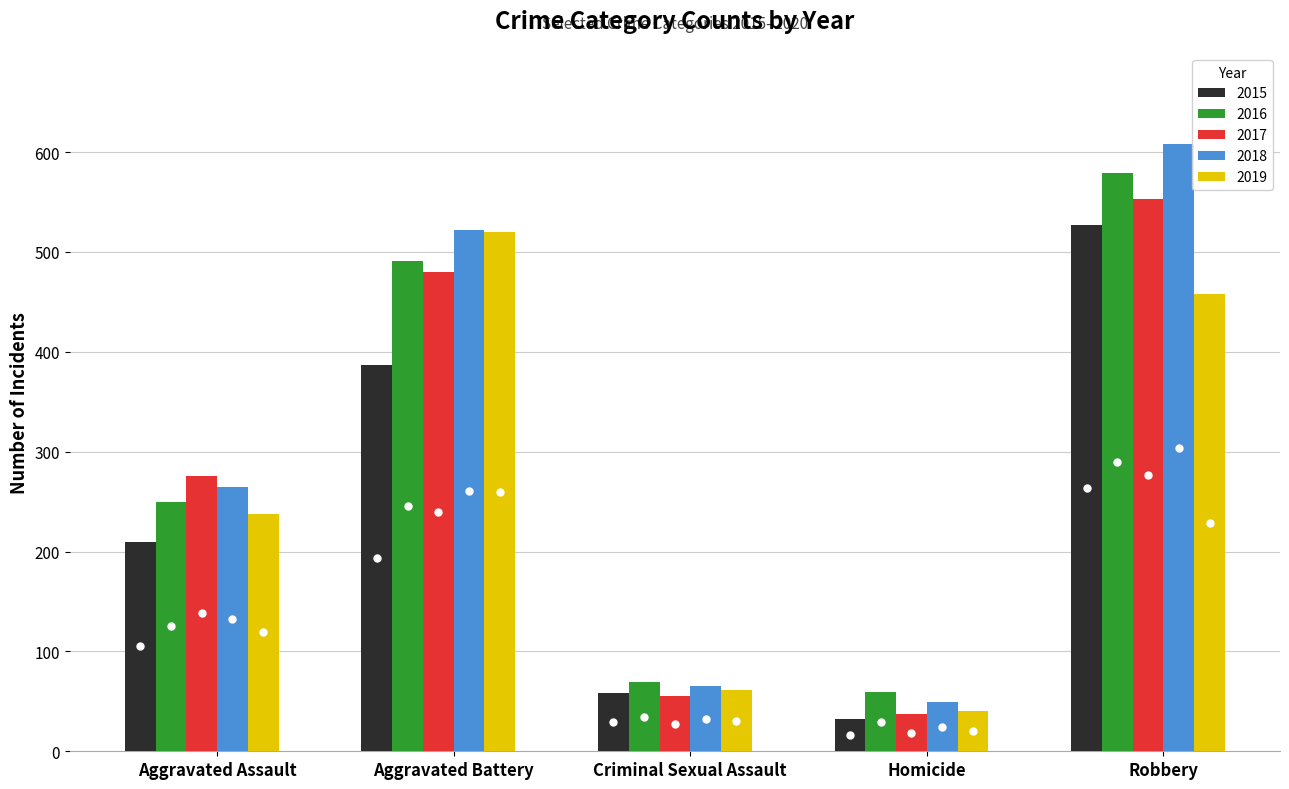

What are all the series names shown in the legend?

2015, 2016, 2017, 2018, 2019